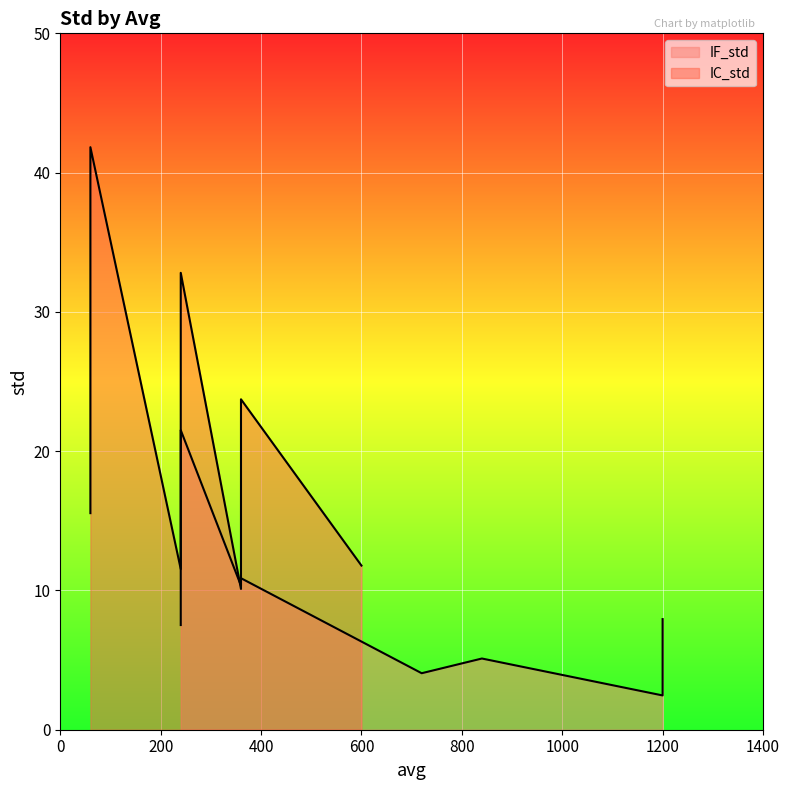

What is the total value across all series at 6?

23.5